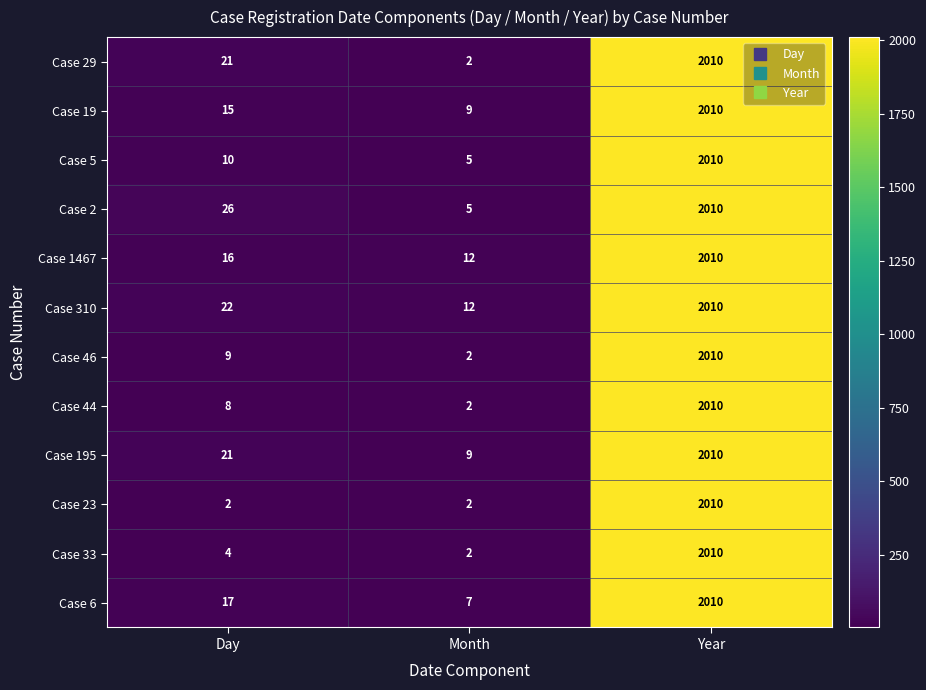

What is the maximum value for Case 5?

2010